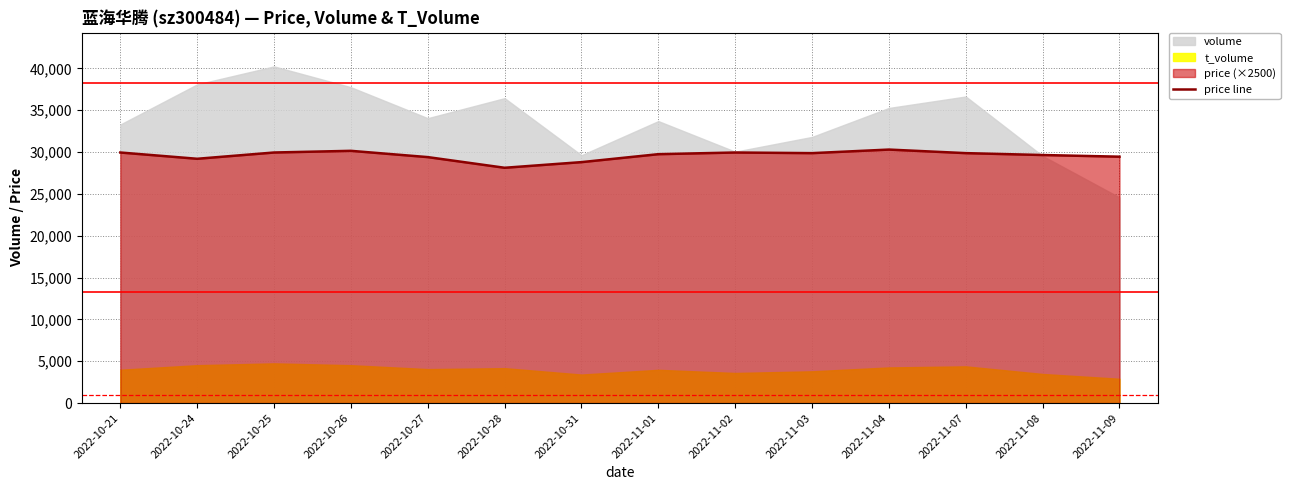

What is the value of the 12th point from the left?

29875.0